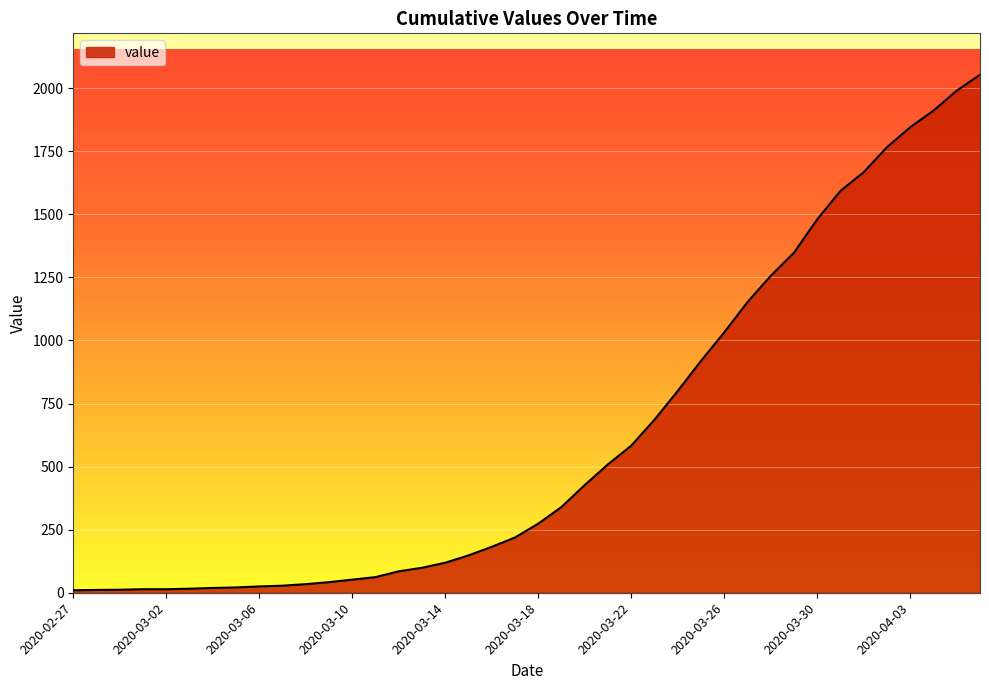

What is the difference between the maximum and minimum values?

2043